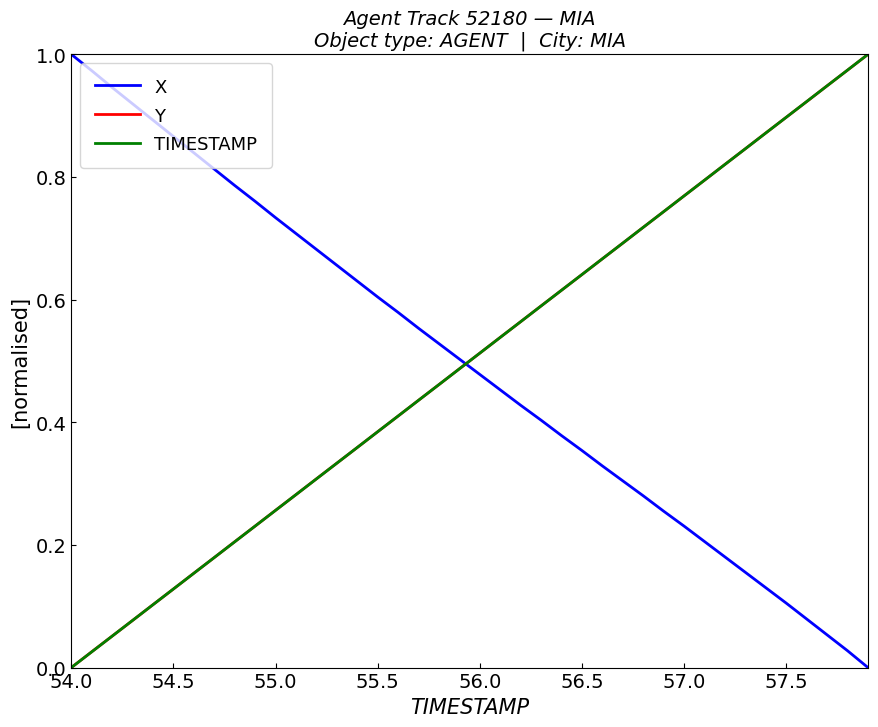

Does the chart have visible grid lines?

No